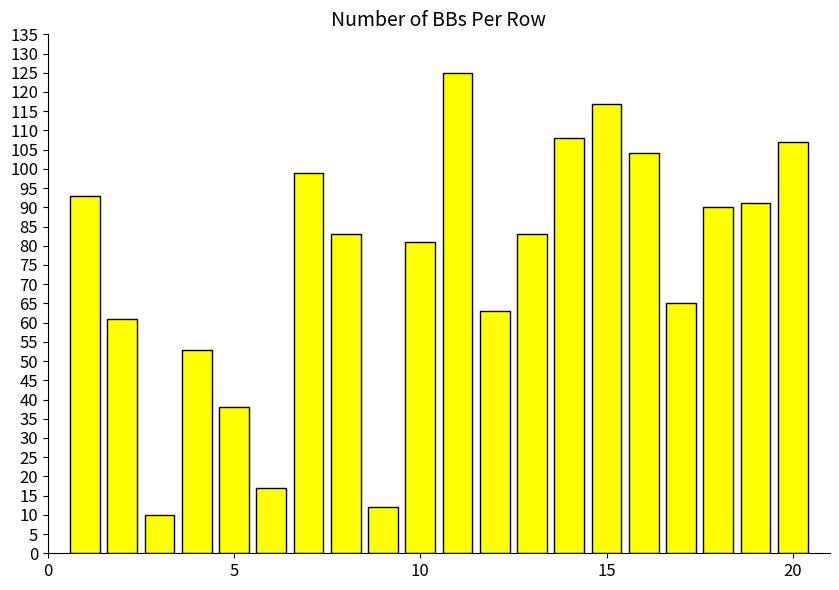

What is the difference between the maximum and minimum values?

115